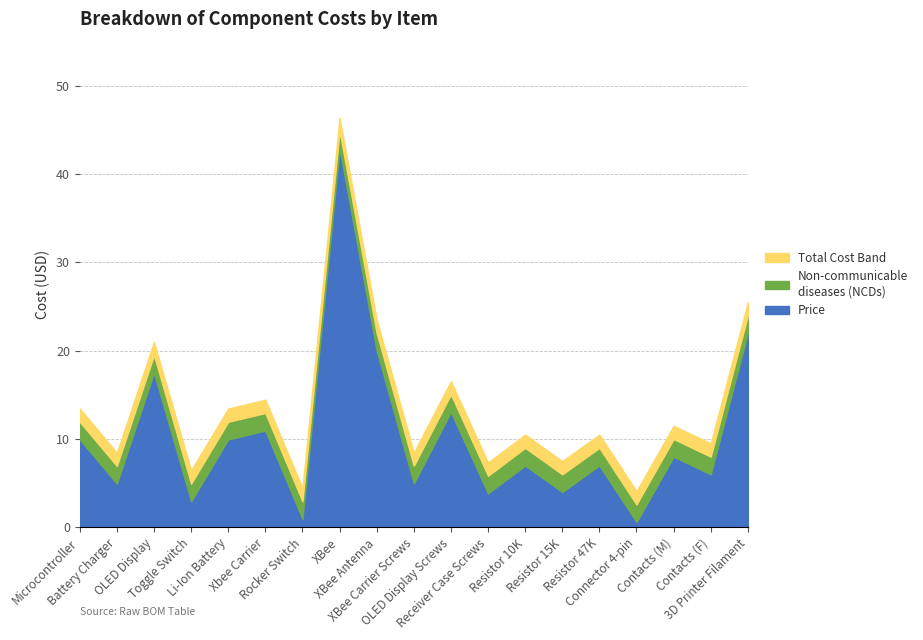

What is the sum of all Total values?

234.6